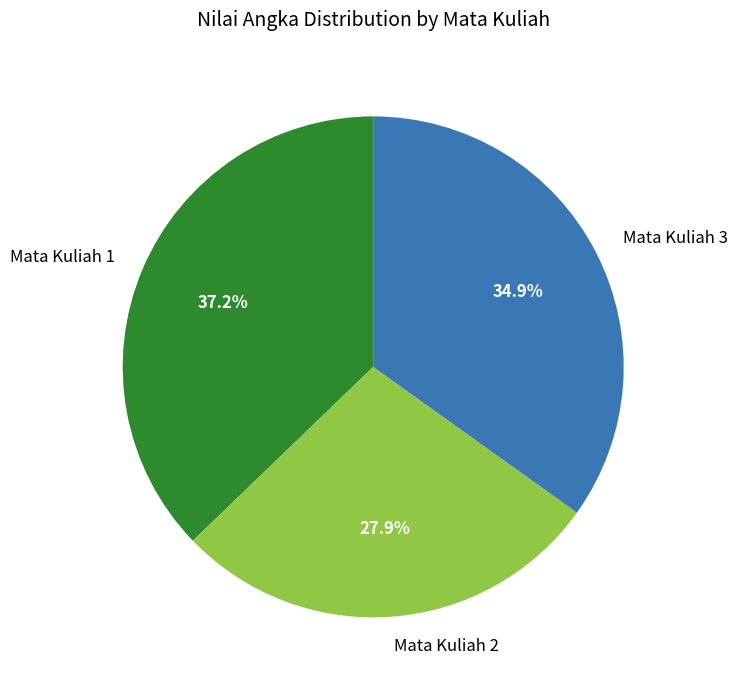

What is the smallest slice in the pie chart?

Mata Kuliah 2